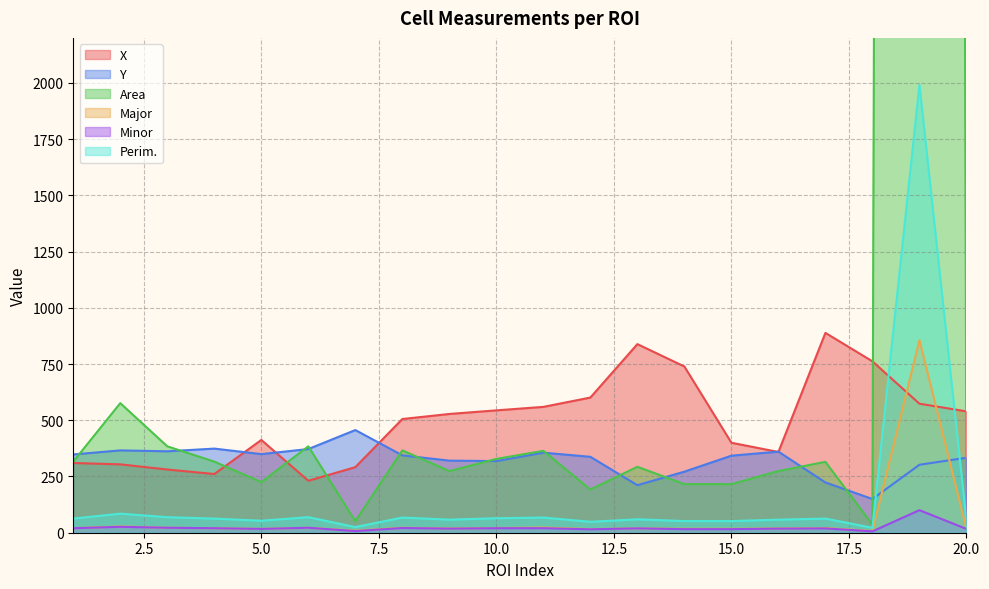

What is the minimum value shown in the chart?

6.0